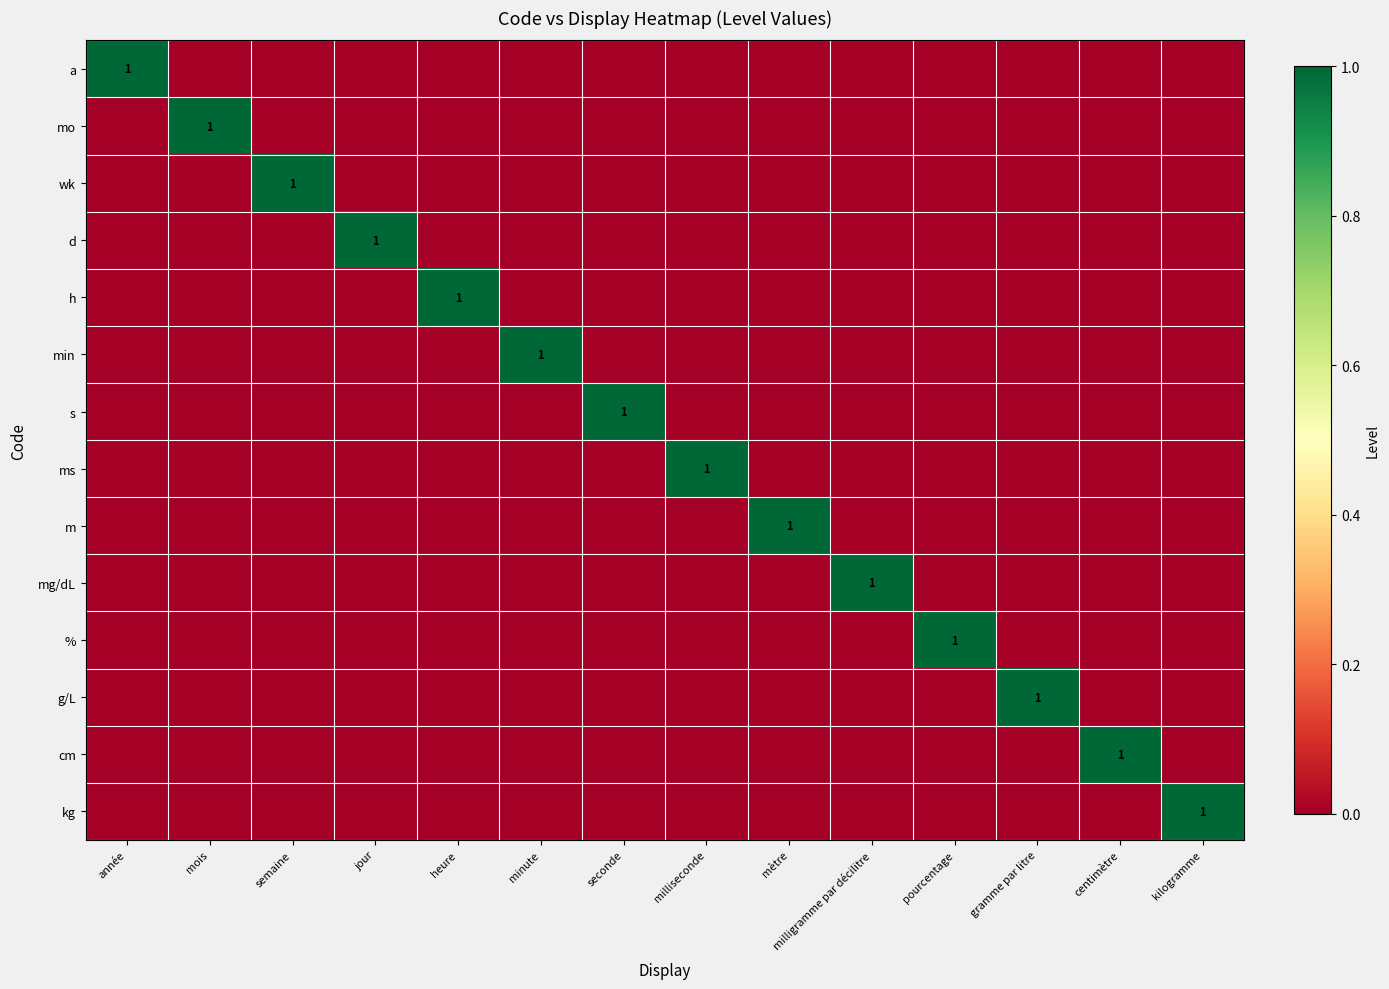

Which series has the largest range (max minus min)?

a